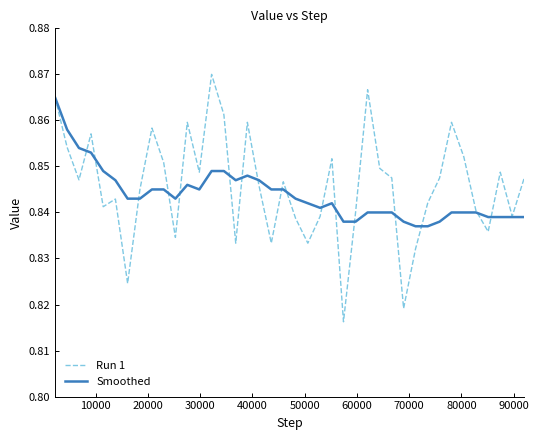

Which series has the largest range (max minus min)?

Run 1